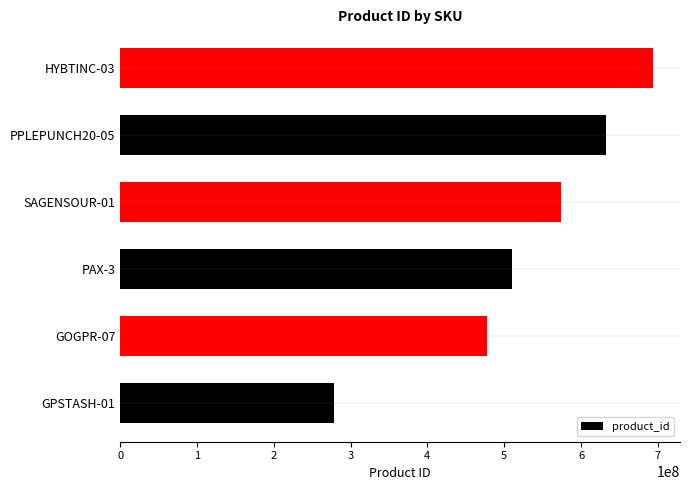

List the labels in order of value, largest first.

HYBTINC-03, PPLEPUNCH20-05, SAGENSOUR-01, PAX-3, GOGPR-07, GPSTASH-01